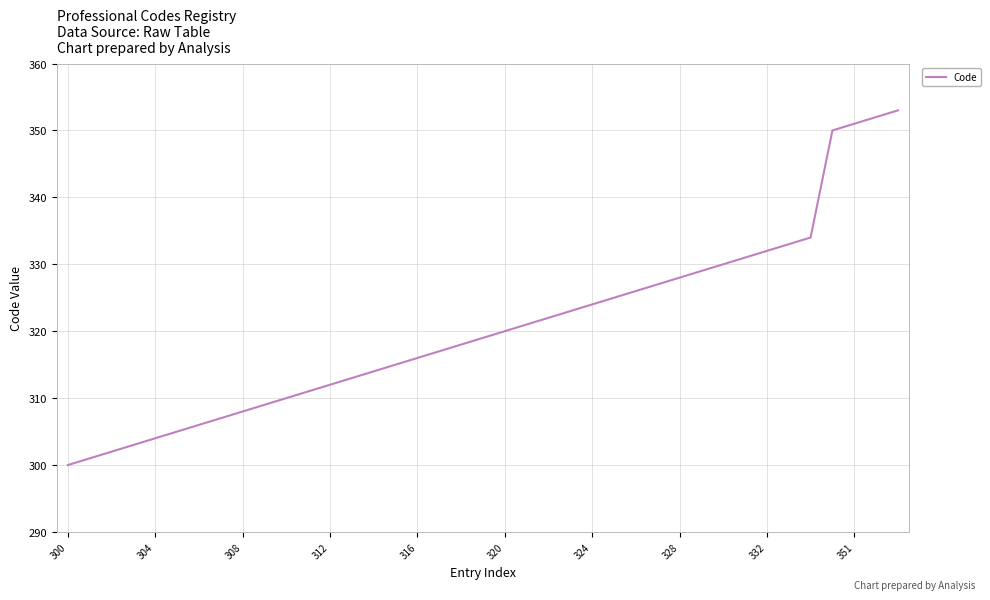

What is the difference between the second highest and second lowest values?

51